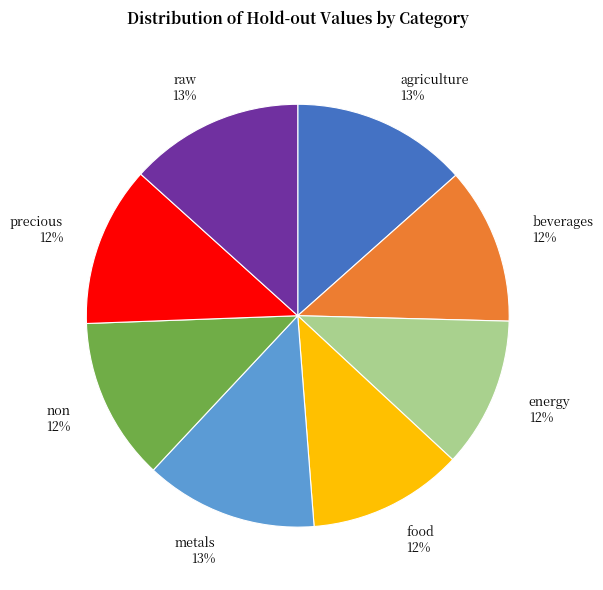

Approximately how many times larger is the value at non compared to precious?

1.0